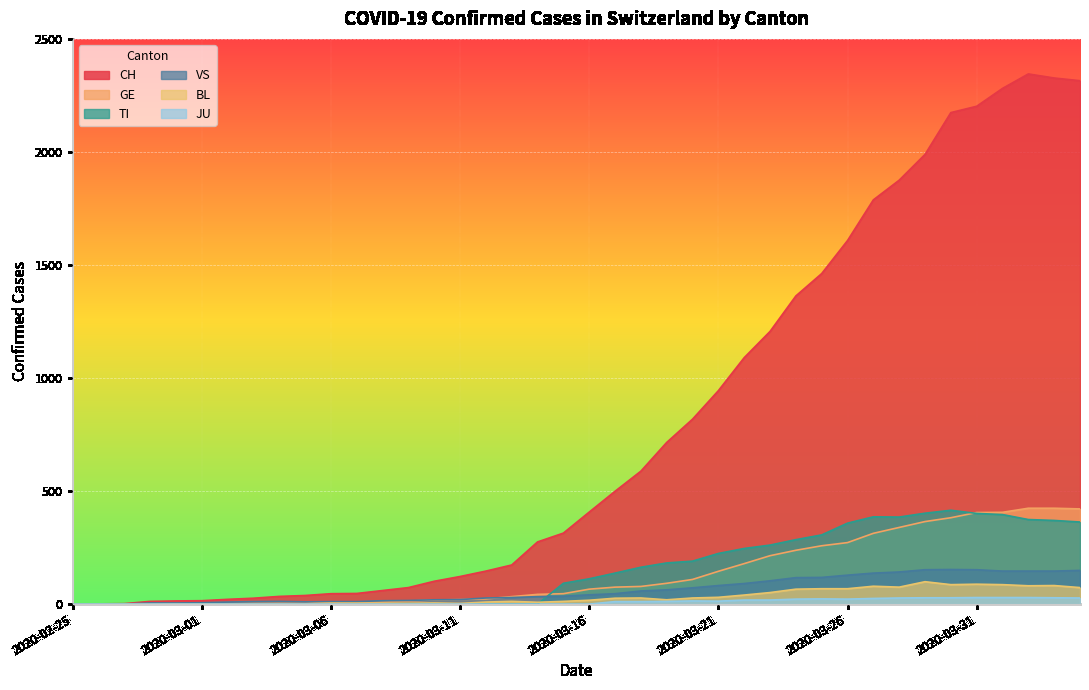

At which category is the sum across all series the highest?

2020-04-02